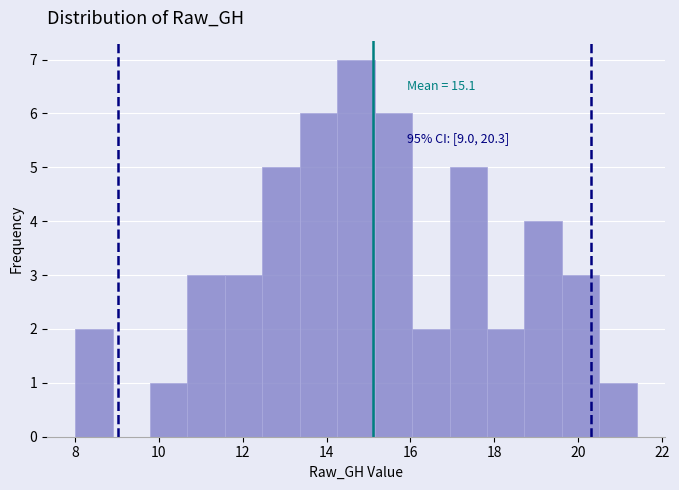

Which range on the x-axis has the tallest bar?

14.2 to 15.2